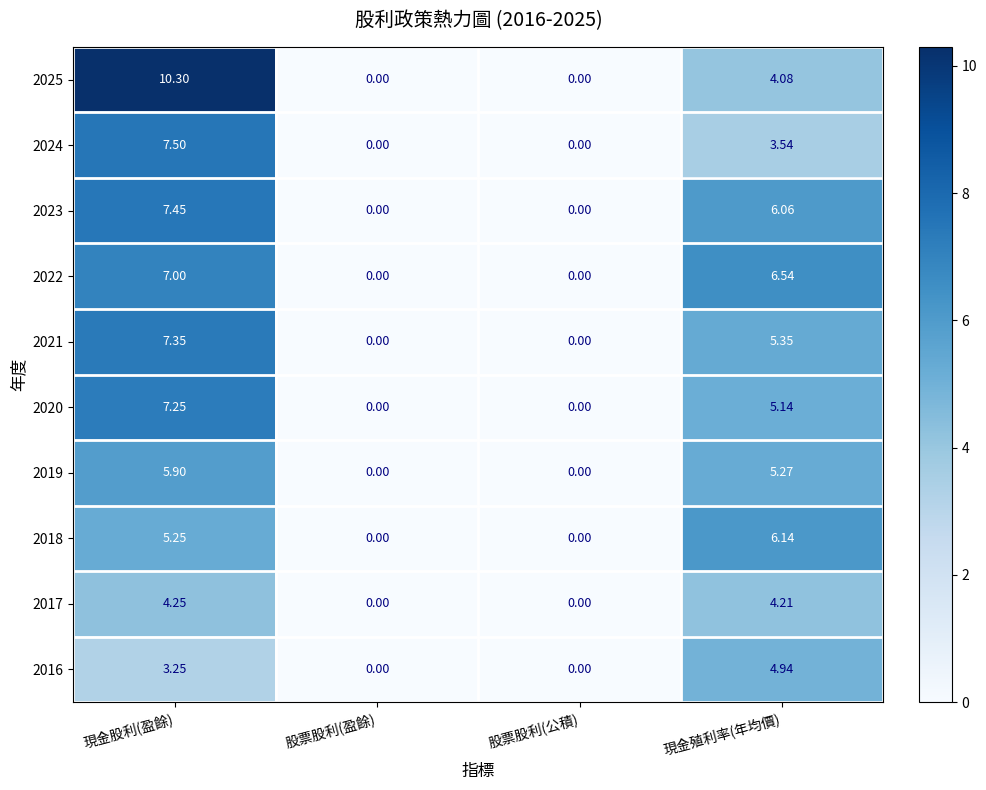

Count the number of categories in the chart.

4